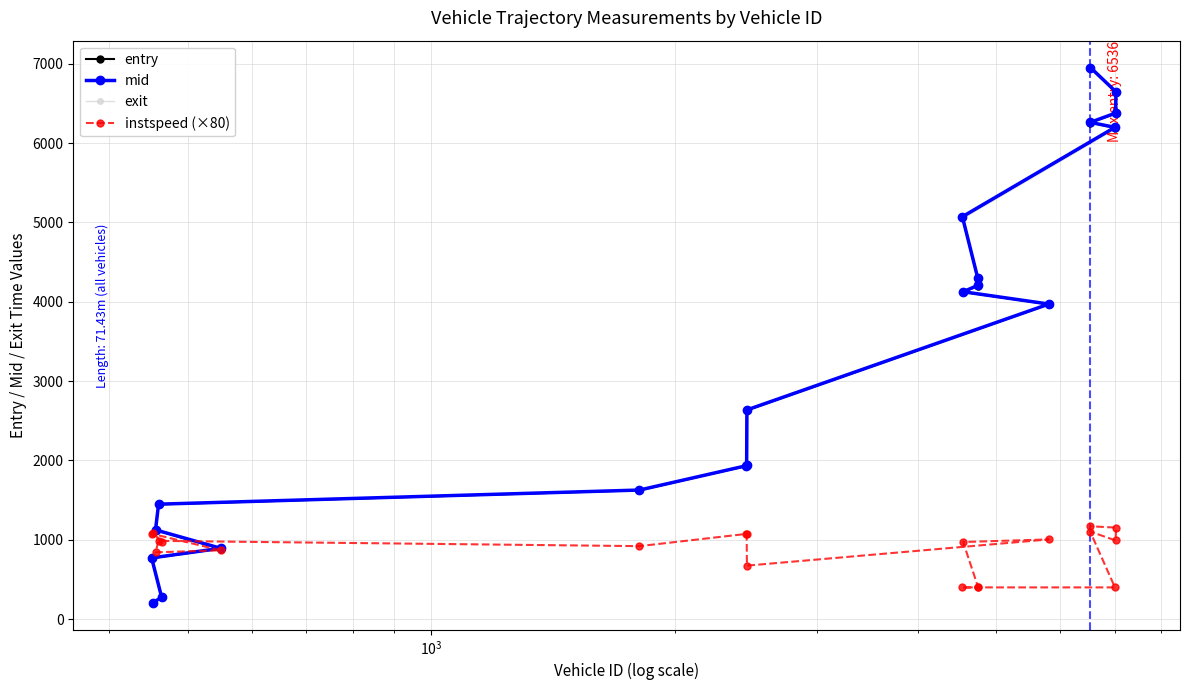

What is the smallest value displayed?

205.4